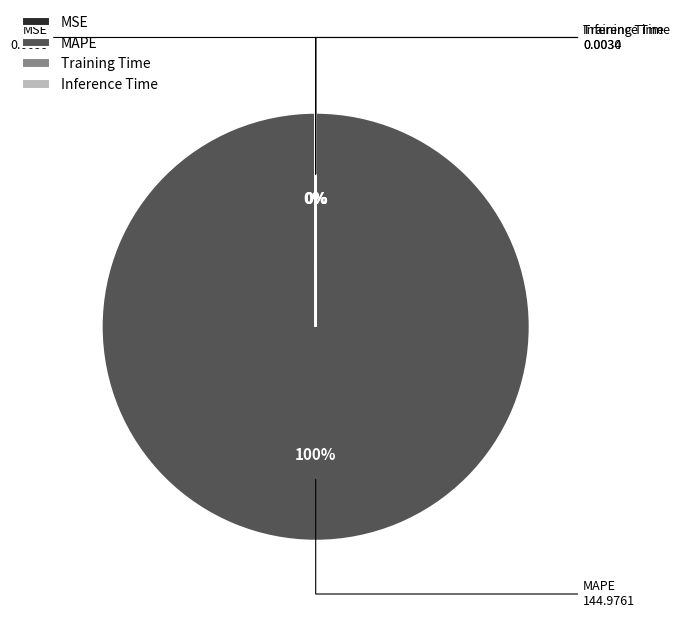

To the nearest percent, what is the average slice percentage?

25%